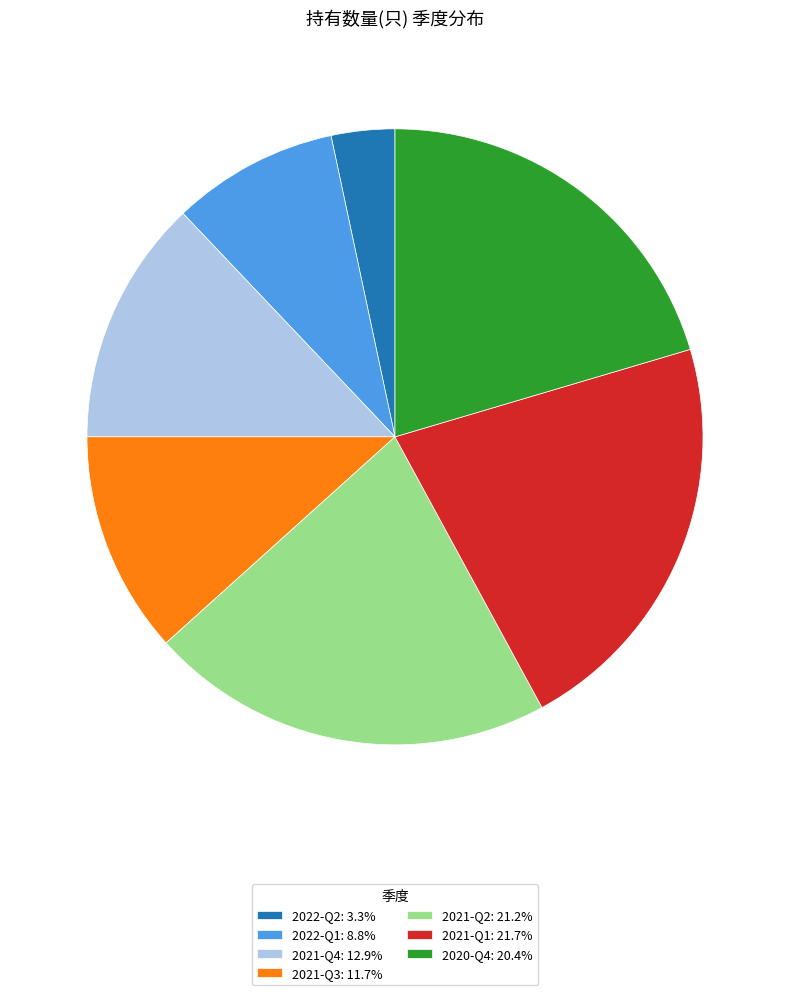

How many segments does this pie chart have?

7